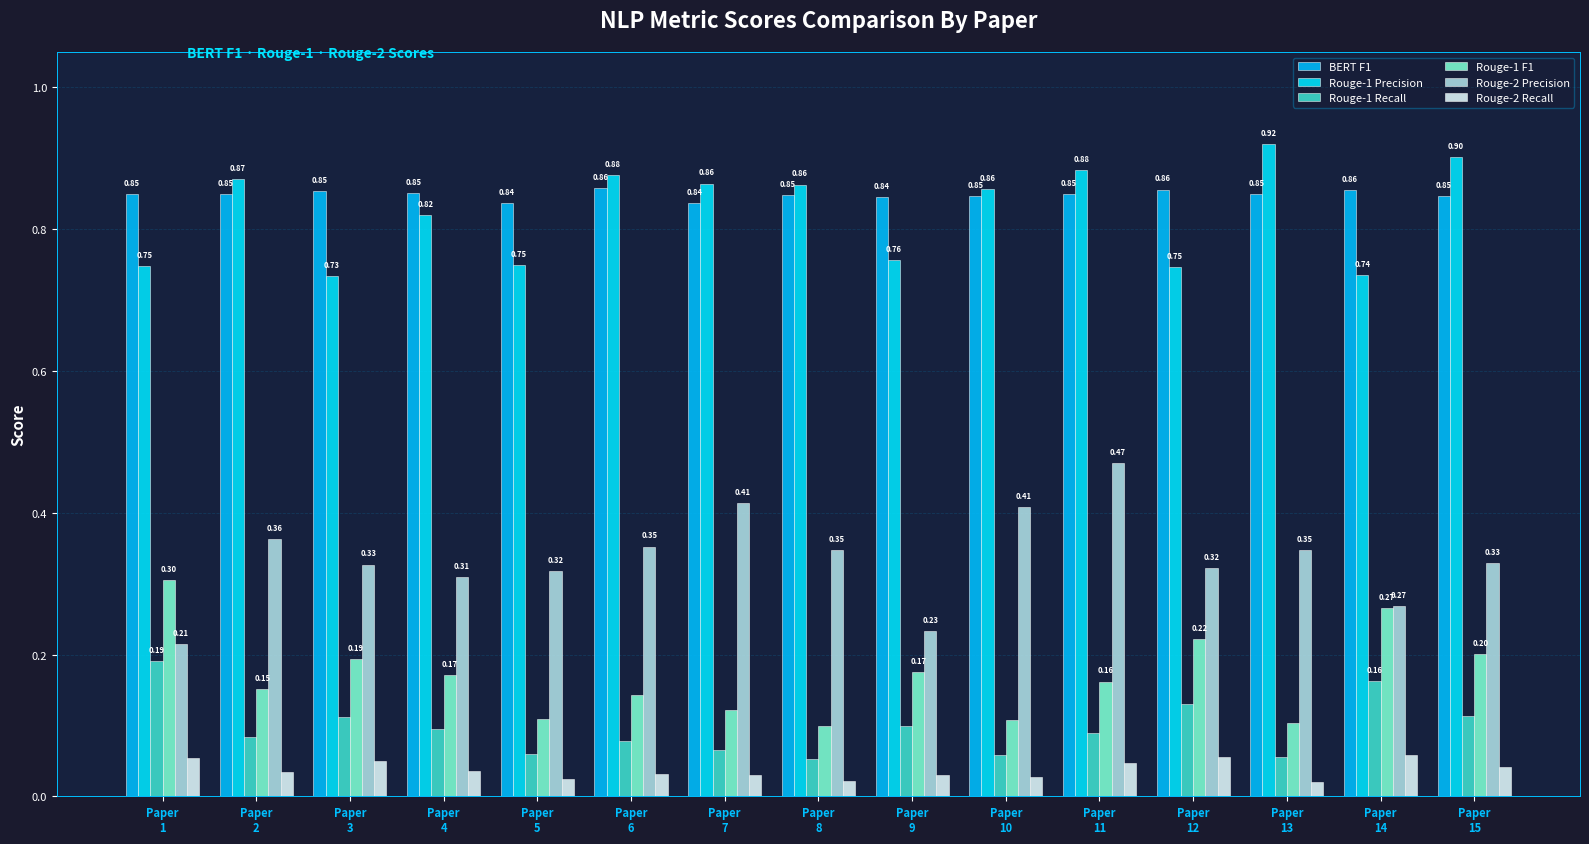

Count the Rouge-2 Precision values in the range 0 to 1.

15